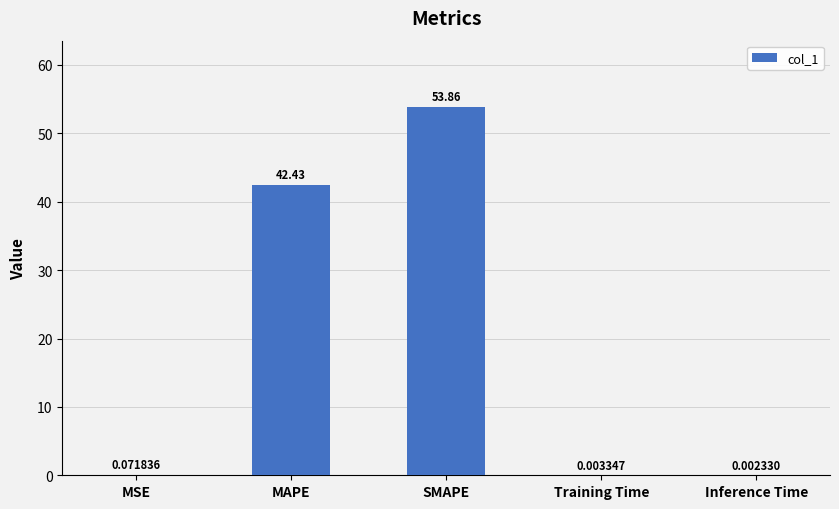

Which category has the highest value across all series?

SMAPE